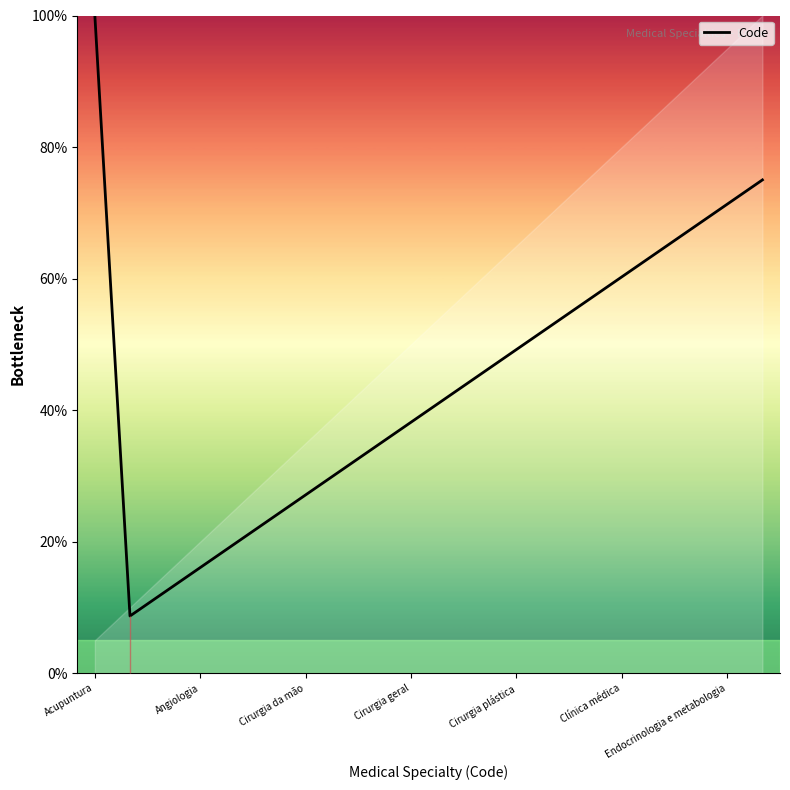

True or false: the data has more than 1 interior local peaks.

False